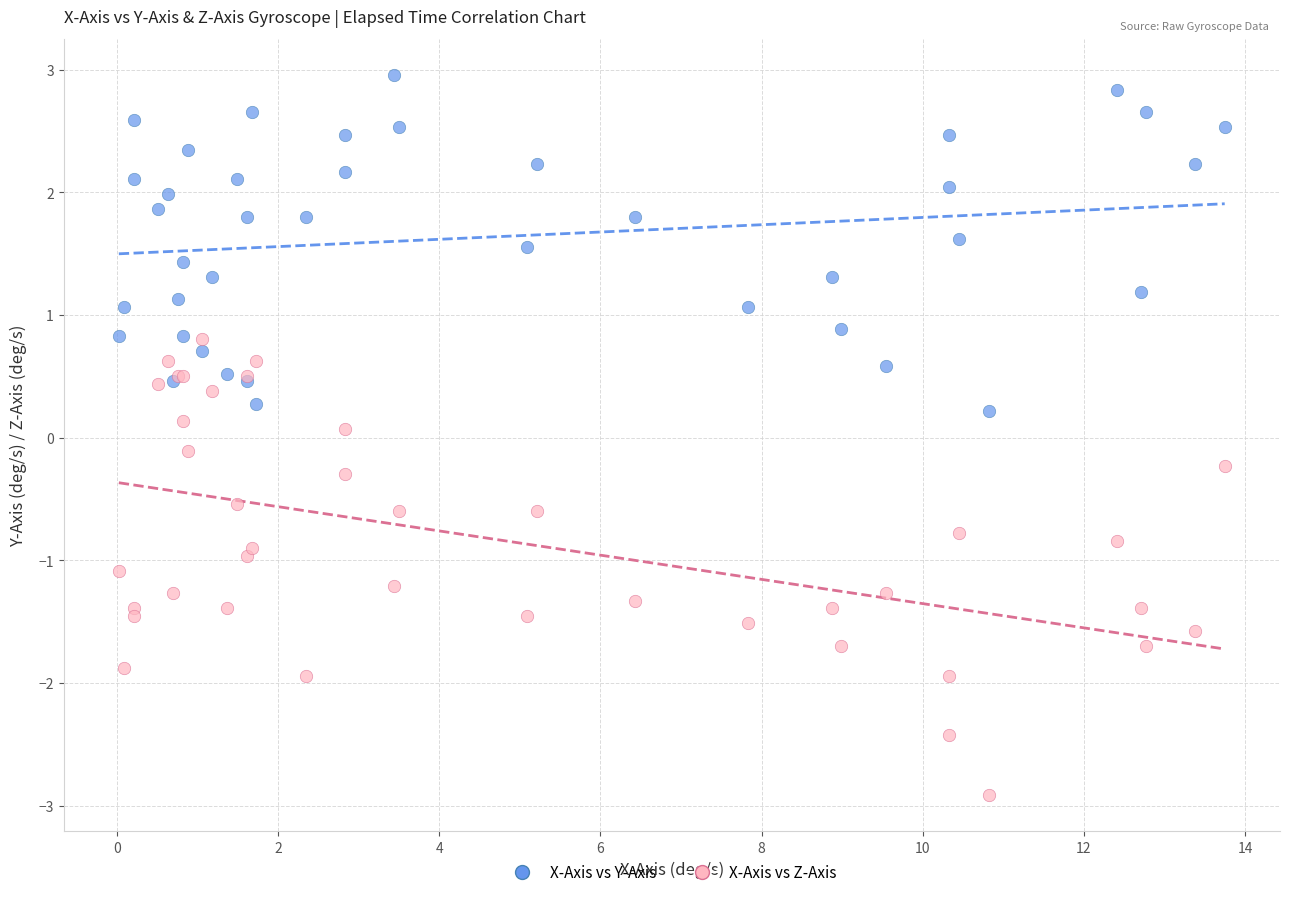

Which series has the widest spread of Y values?

X-Axis vs Z-Axis